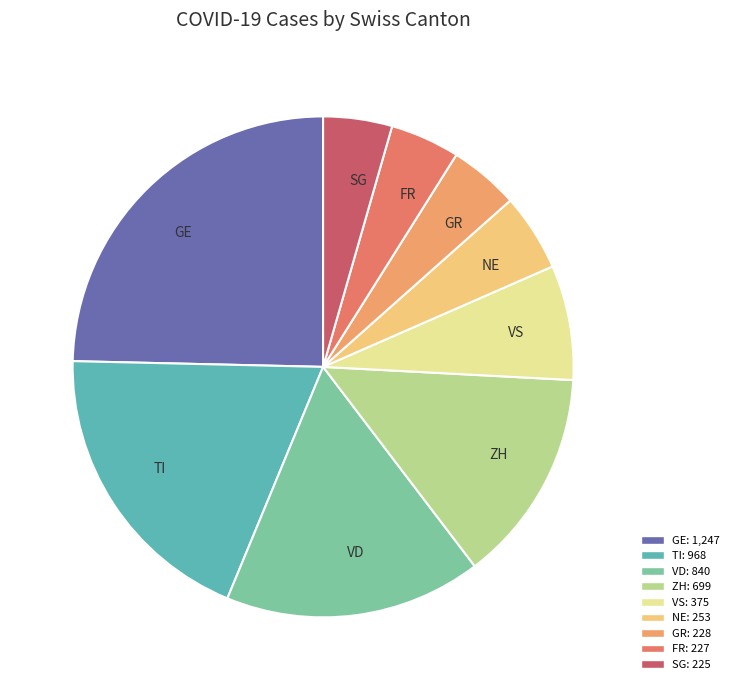

Is the sum of VS and VD greater than half?

No